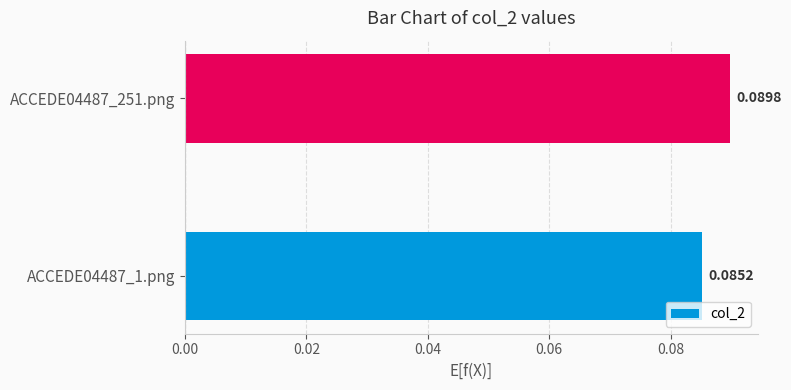

Count the values in the range 0 to 1.

2